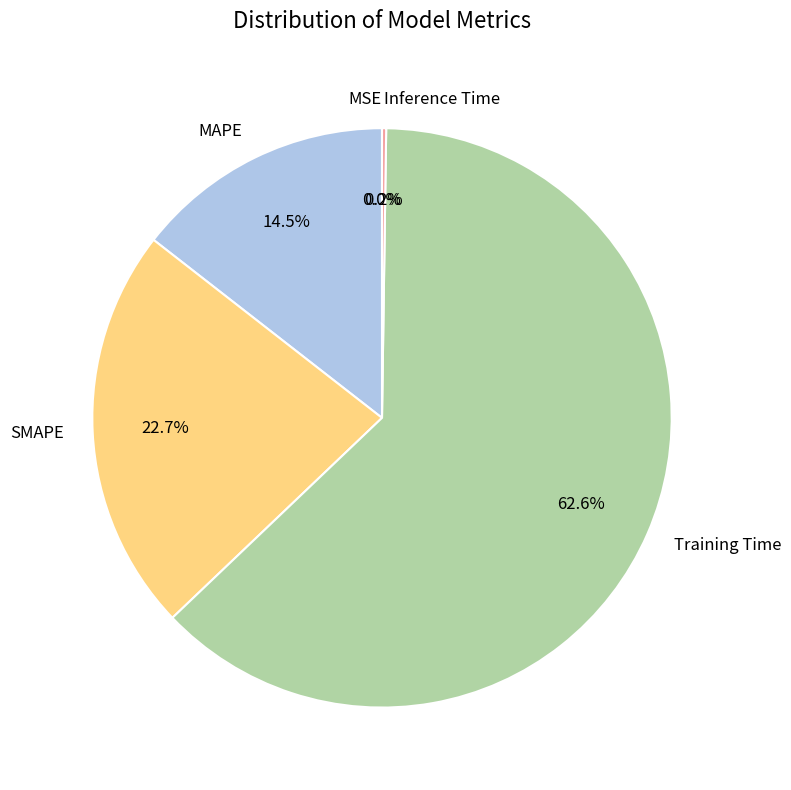

To the nearest percent, what is the difference between the Training Time and MAPE slice percentages?

48%